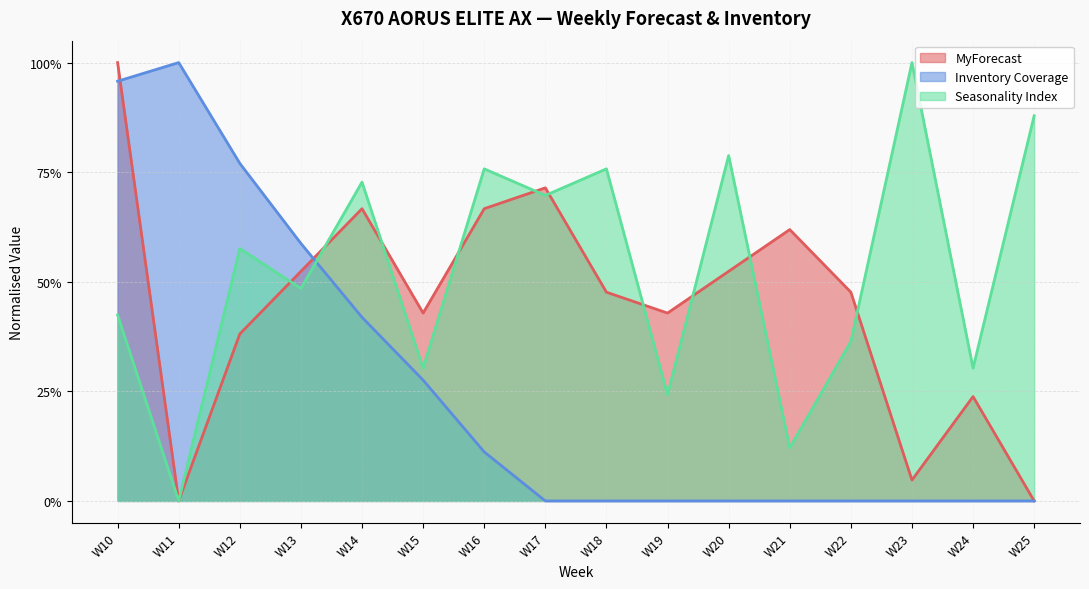

What is the difference between the maximum and second lowest values in the MyForecast series?

1.0